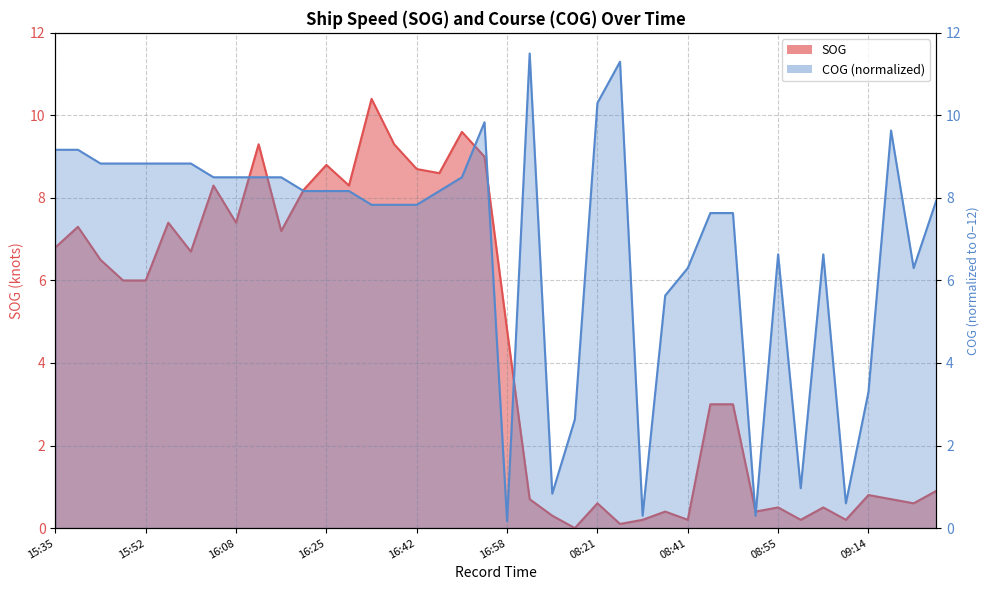

How many interior local peaks does the SOG series have?

12